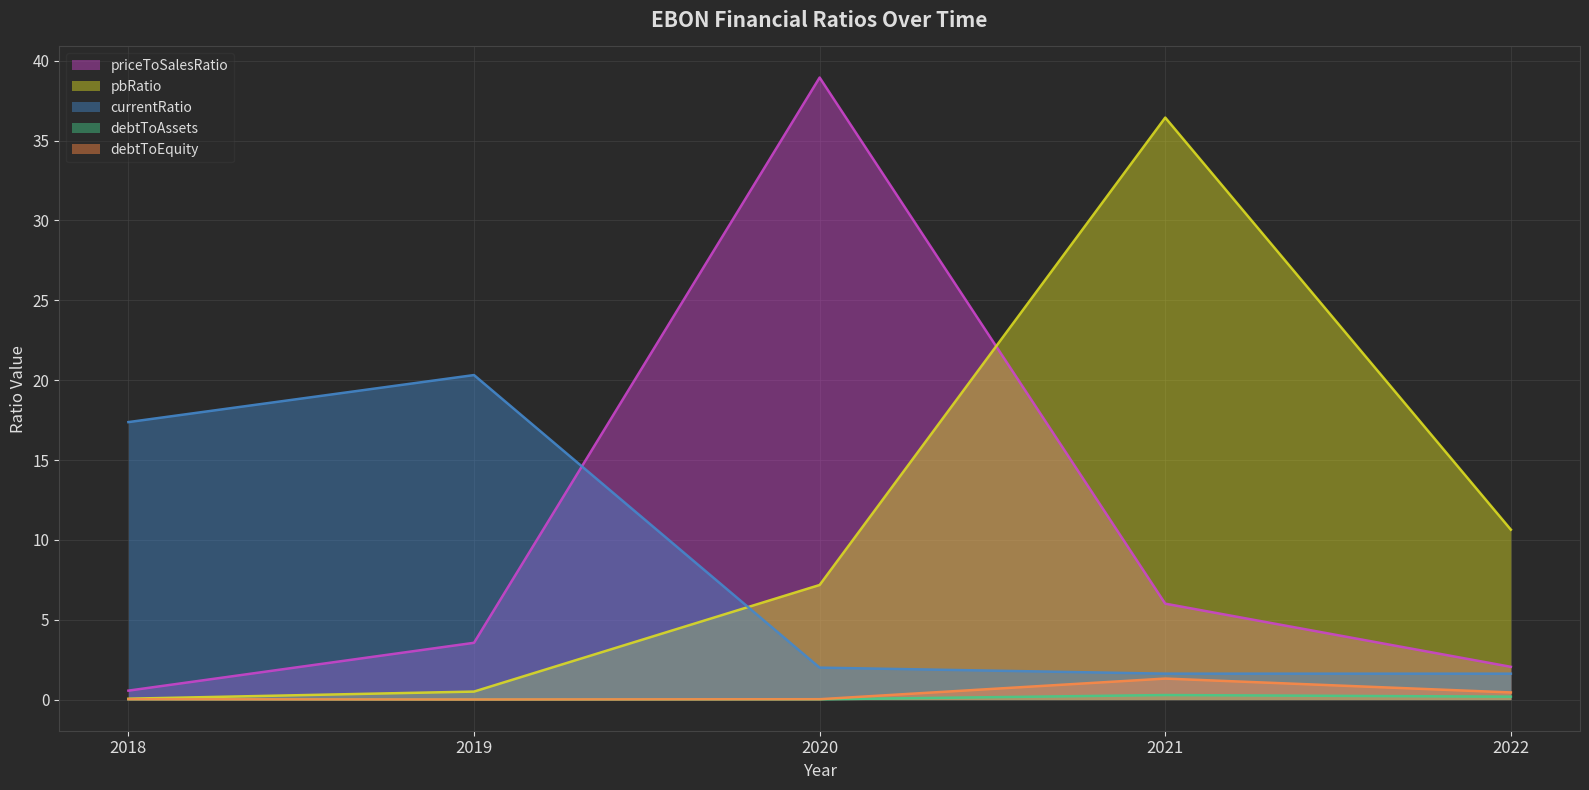

What value does the currentRatio series have at 2021?

1.6